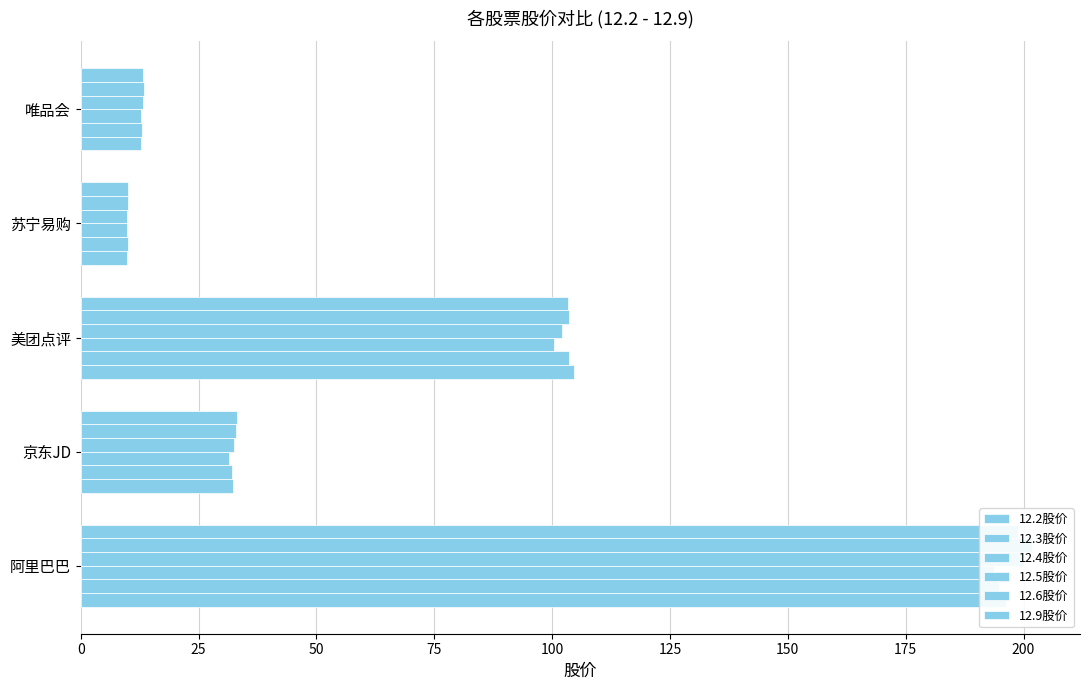

What is the value of the 12.3股价 bar at the 1st from the left?

194.9